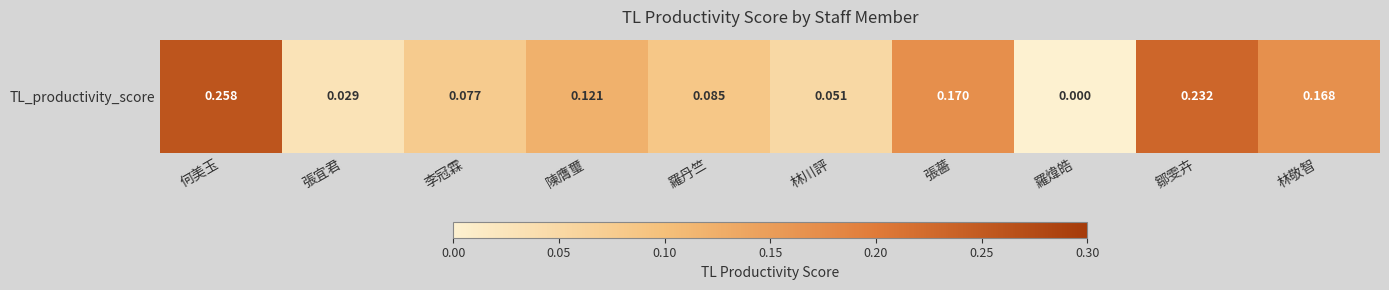

How many values are above zero?

9